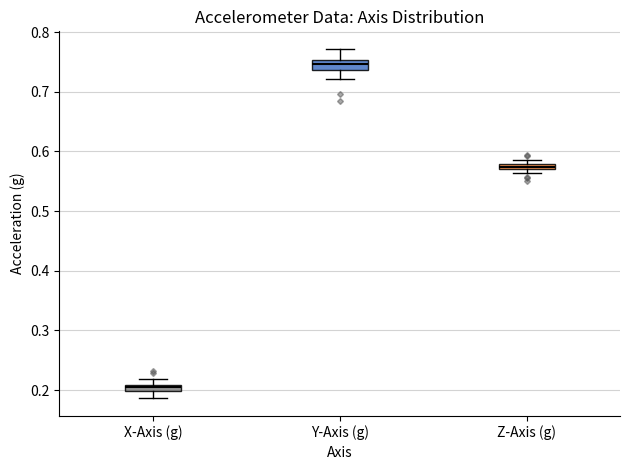

Which box has the highest median line?

Y-Axis (g)